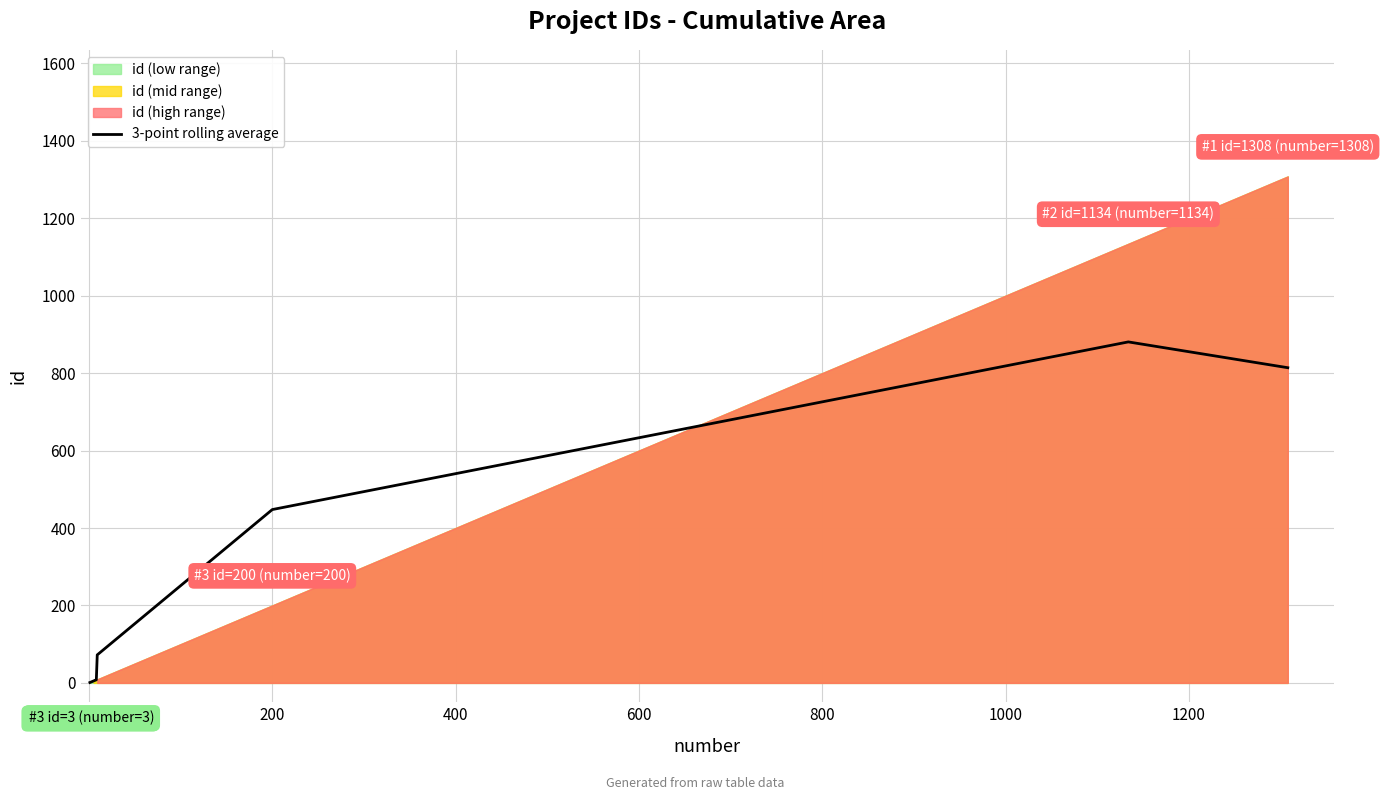

The chart shows a value of 1.2 at 0. True or false?

False